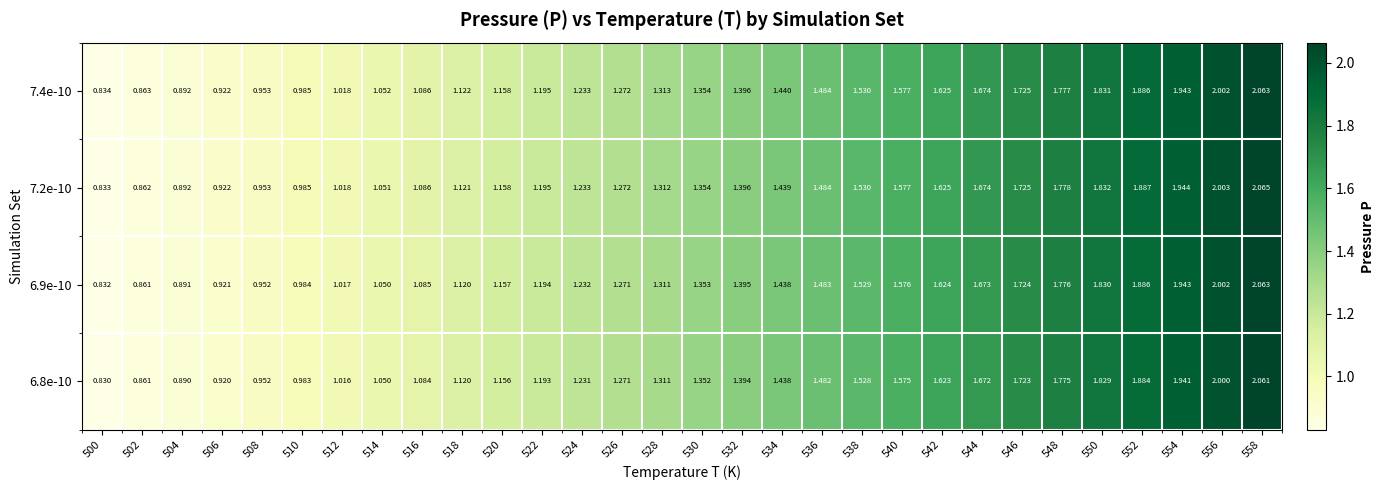

At which category is the sum across all series the highest?

558